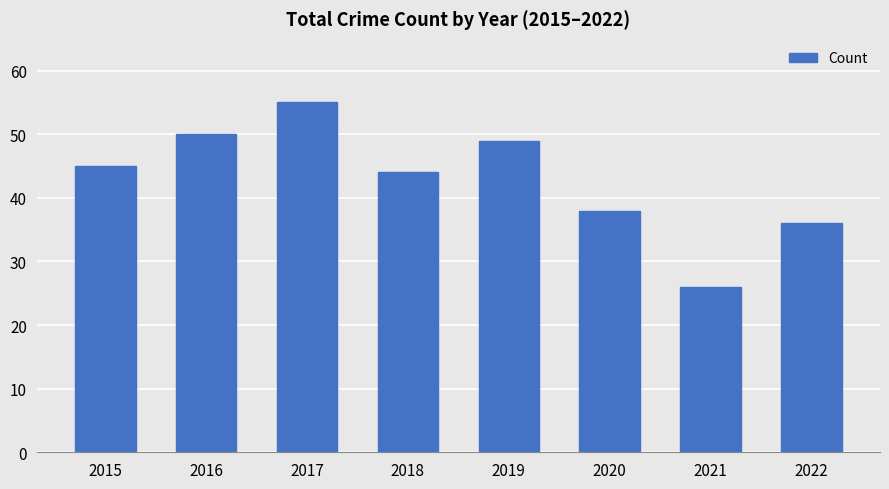

What is the value of the 1st bar from the left?

45